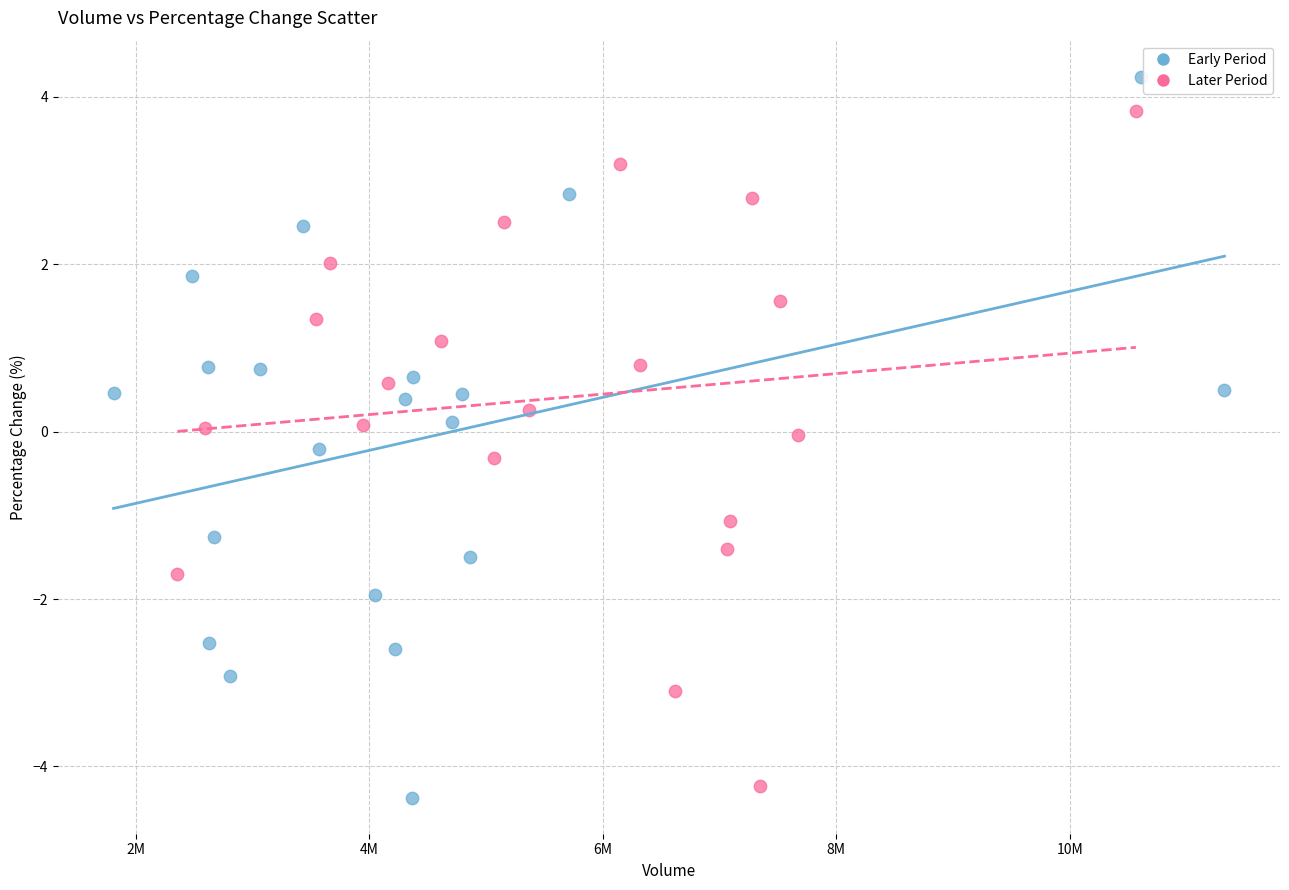

Which series contains the lowest Y value?

Early Period